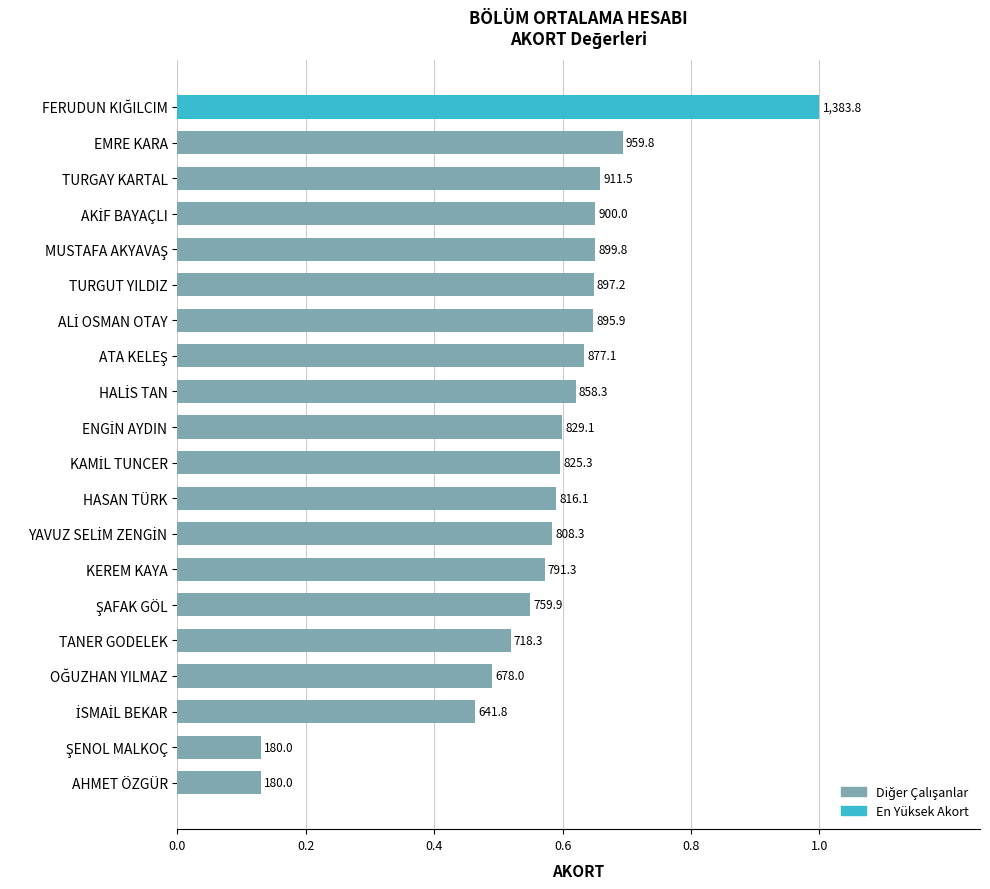

How many bars are there in total?

20